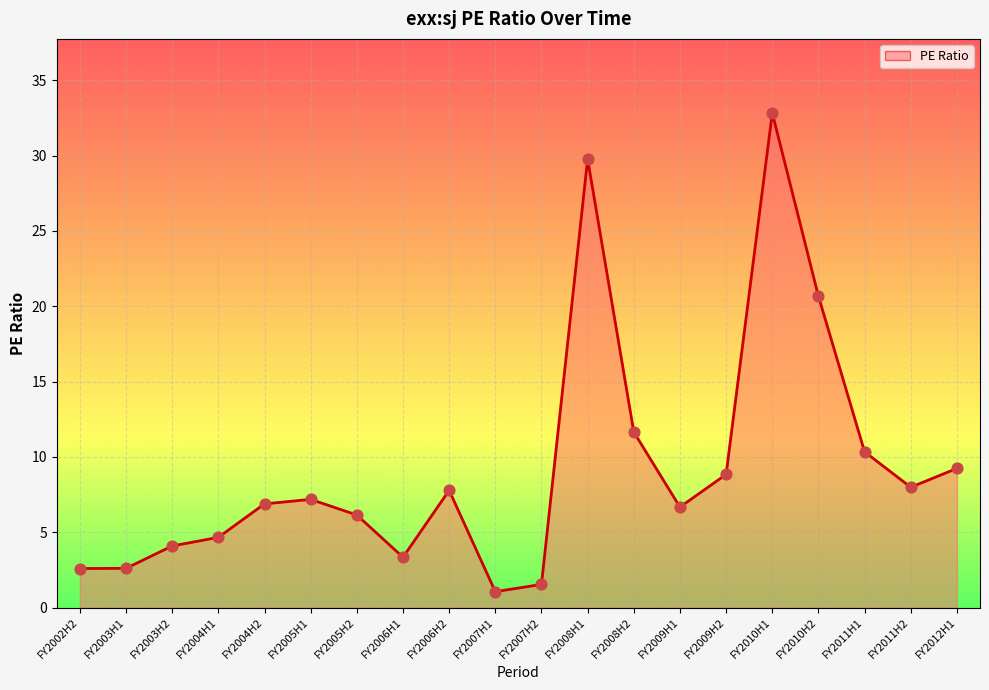

What is the ratio of the value at FY2009H2 to the value at FY2010H1?

0.3